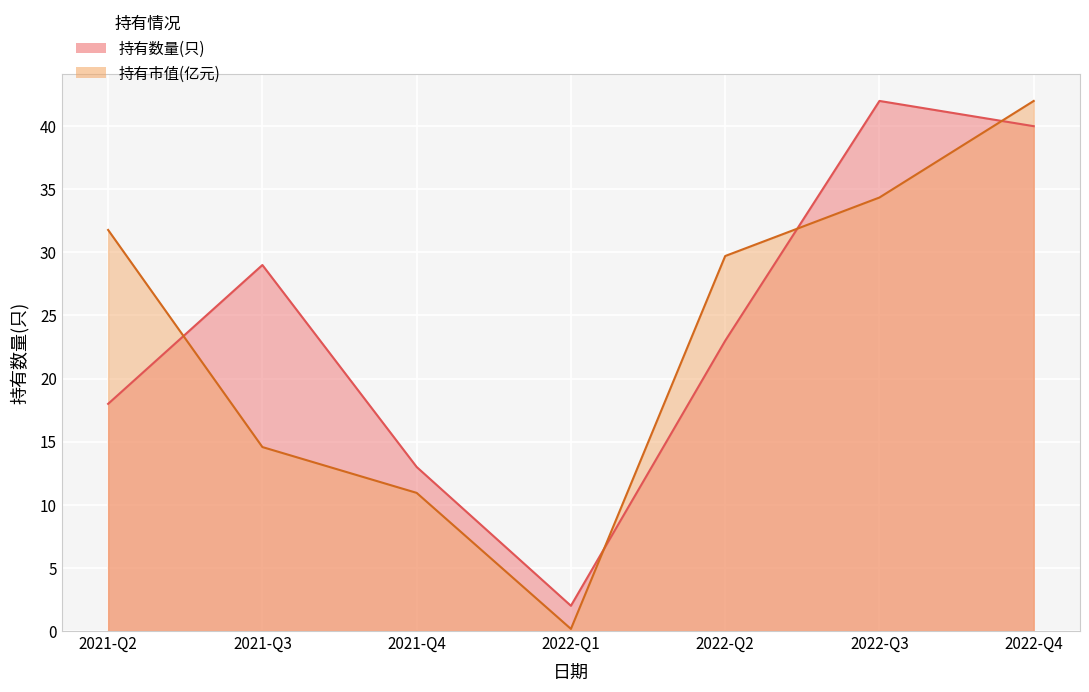

How many categories are shown in the chart?

7